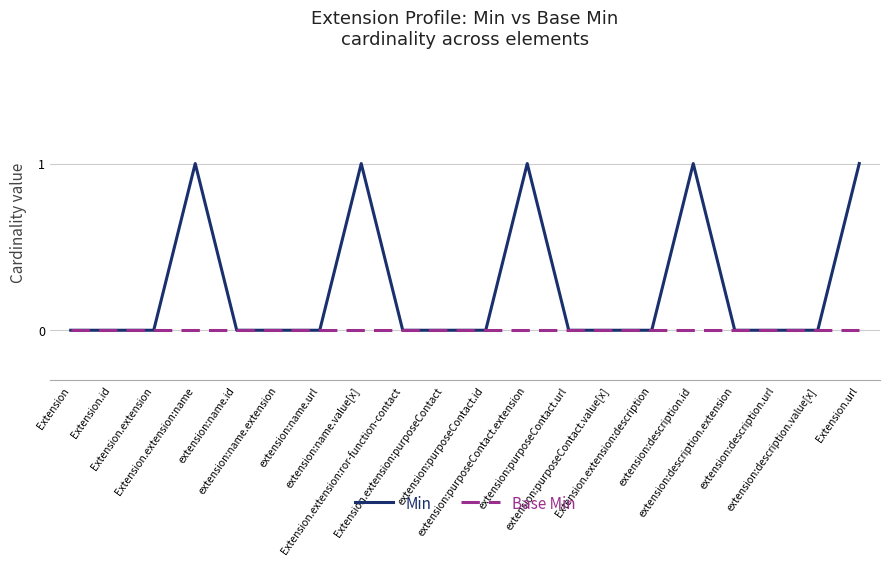

Reading left to right, list all the values displayed in this chart.

Min: Extension=0	Extension.id=0	Extension.extension=0	Extension.extension:name=1	extension:name.id=0	extension:name.extension=0	extension:name.url=0	extension:name.value[x]=1	Extension.extension:ror-function-contact=0	Extension.extension:purposeContact=0	extension:purposeContact.id=0	extension:purposeContact.extension=1	extension:purposeContact.url=0	extension:purposeContact.value[x]=0	Extension.extension:description=0	extension:description.id=1	extension:description.extension=0	extension:description.url=0	extension:description.value[x]=0	Extension.url=1
Base Min: Extension=0	Extension.id=0	Extension.extension=0	Extension.extension:name=0	extension:name.id=0	extension:name.extension=0	extension:name.url=0	extension:name.value[x]=0	Extension.extension:ror-function-contact=0	Extension.extension:purposeContact=0	extension:purposeContact.id=0	extension:purposeContact.extension=0	extension:purposeContact.url=0	extension:purposeContact.value[x]=0	Extension.extension:description=0	extension:description.id=0	extension:description.extension=0	extension:description.url=0	extension:description.value[x]=0	Extension.url=0